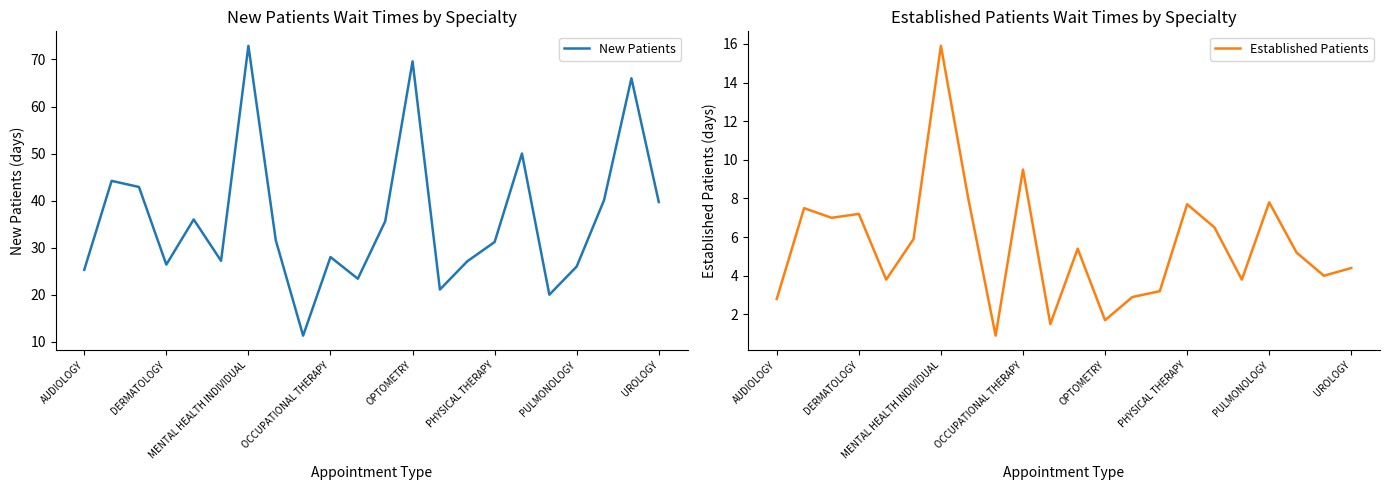

Is it true that New Patients equals 23.4 at 10?

True